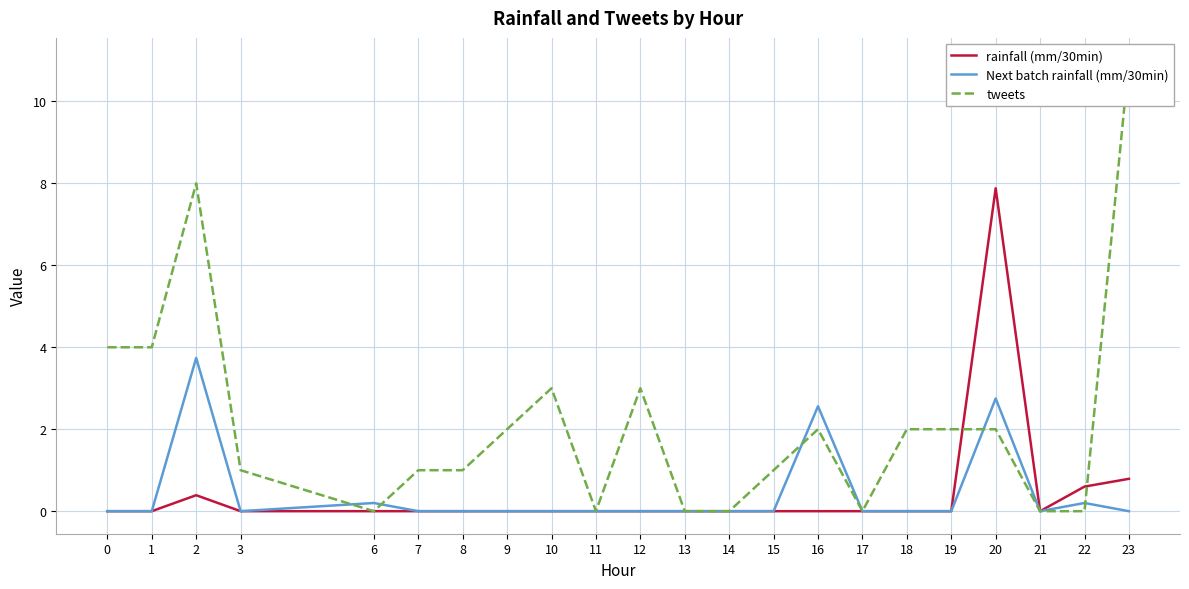

Reading left to right, what are all the values shown in this chart?

rainfall (mm/30min): 0=0.0	1=0.0	2=0.4	3=0.0	6=0.0	7=0.0	8=0.0	9=0.0	10=0.0	11=0.0	12=0.0	13=0.0	14=0.0	15=0.0	16=0.0	17=0.0	18=0.0	19=0.0	20=7.9	21=0.0	22=0.6	23=0.8
Next batch rainfall (mm/30min): 0=0.0	1=0.0	2=3.7	3=0.0	6=0.2	7=0.0	8=0.0	9=0.0	10=0.0	11=0.0	12=0.0	13=0.0	14=0.0	15=0.0	16=2.6	17=0.0	18=0.0	19=0.0	20=2.8	21=0.0	22=0.2	23=0.0
tweets: 0=4.0	1=4.0	2=8.0	3=1.0	6=0.0	7=1.0	8=1.0	9=2.0	10=3.0	11=0.0	12=3.0	13=0.0	14=0.0	15=1.0	16=2.0	17=0.0	18=2.0	19=2.0	20=2.0	21=0.0	22=0.0	23=11.0